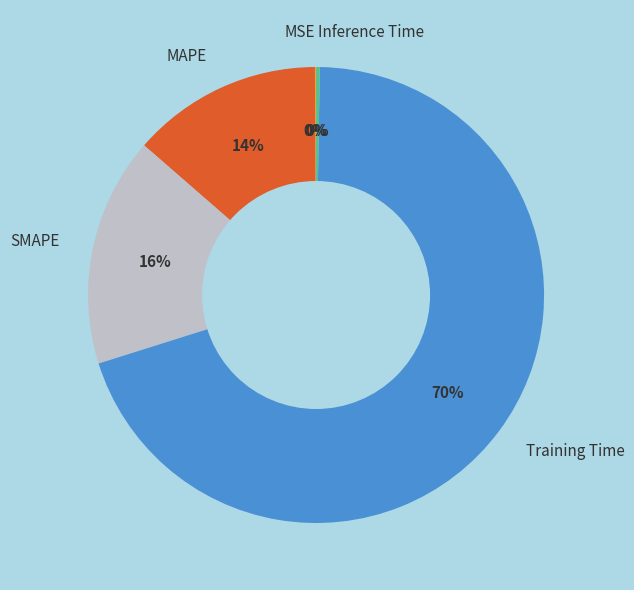

What percentage is the Training Time slice, to the nearest percent?

70%